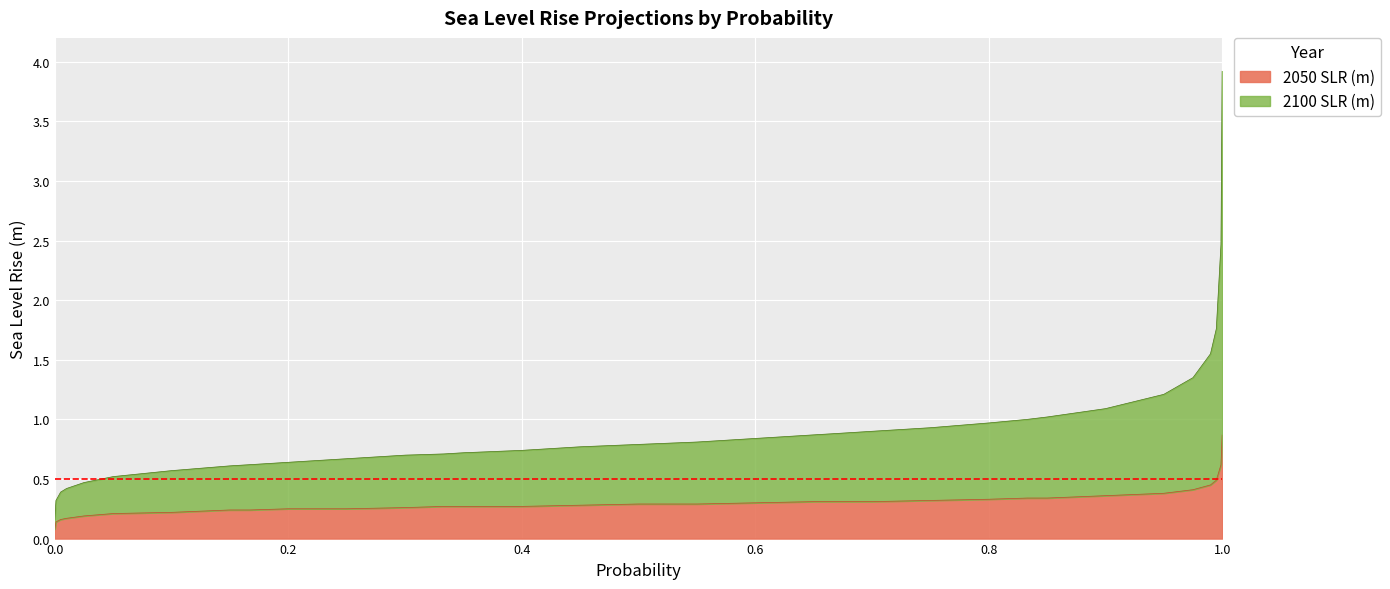

The value of 2050 SLR (m) at 0.6 is 0.3. True or false?

True